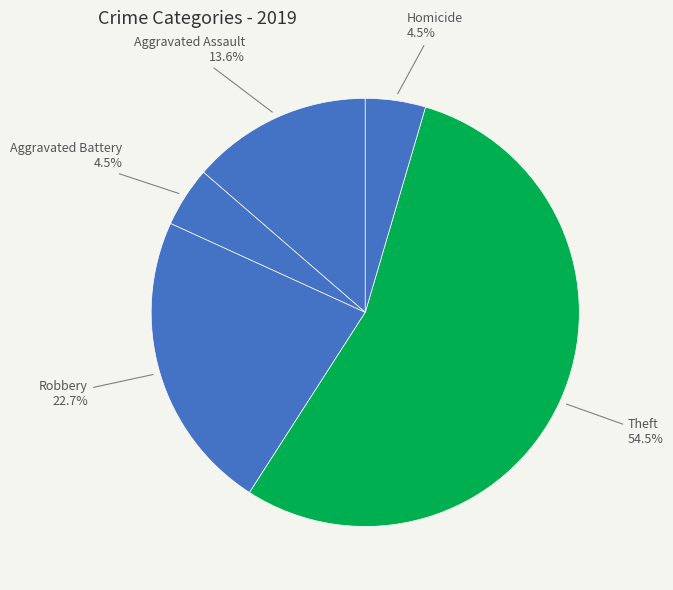

To the nearest percent, what is the combined percentage of Aggravated Assault and Homicide?

18%